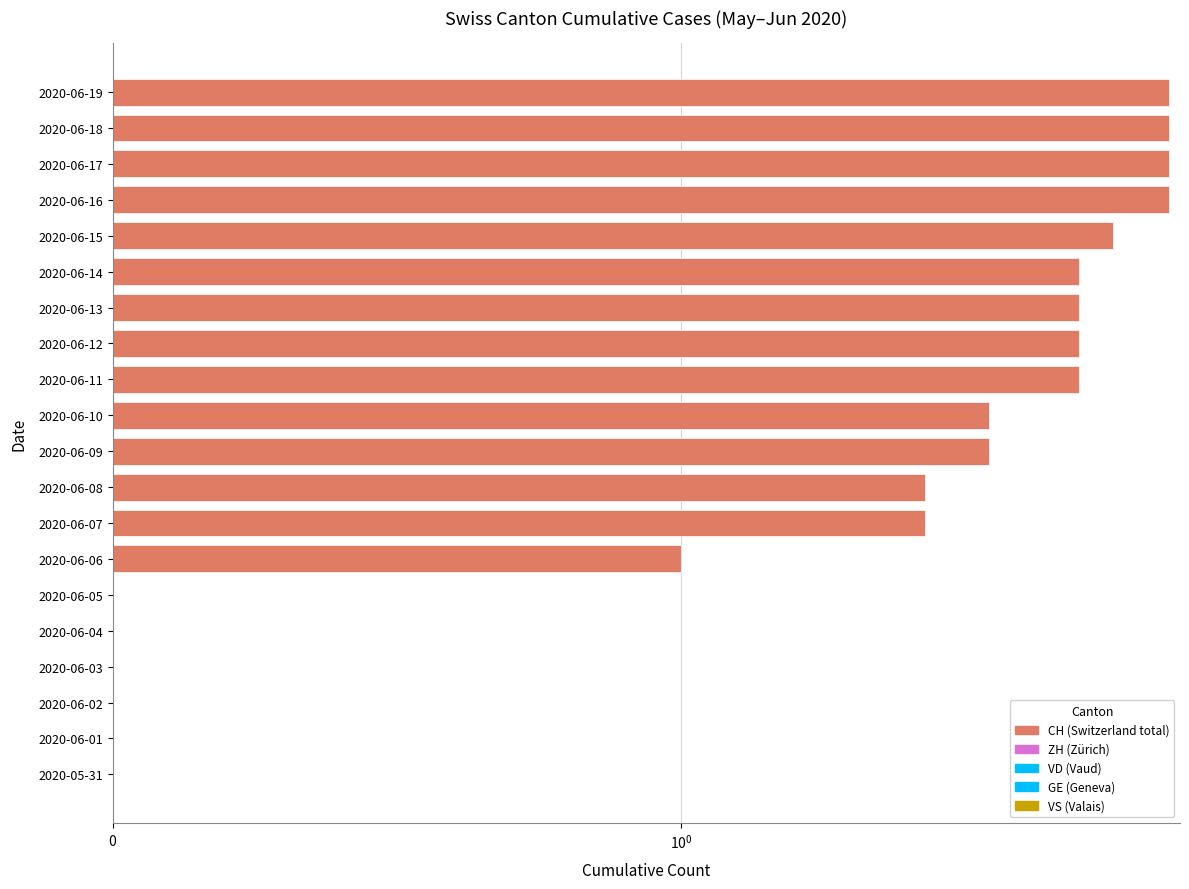

Are the bars horizontal?

Yes